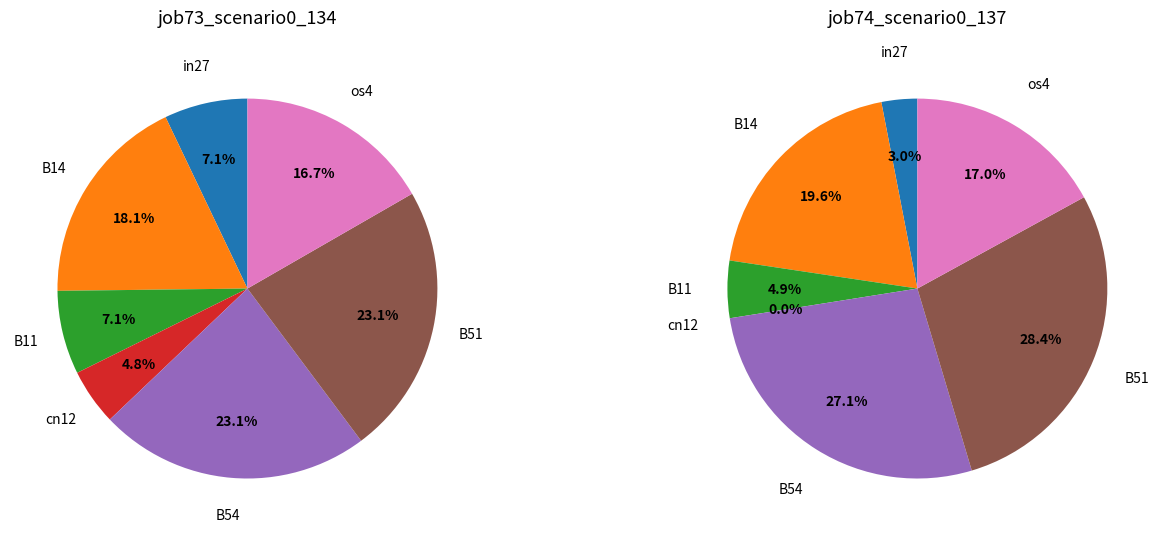

How many segments does this pie chart have?

7